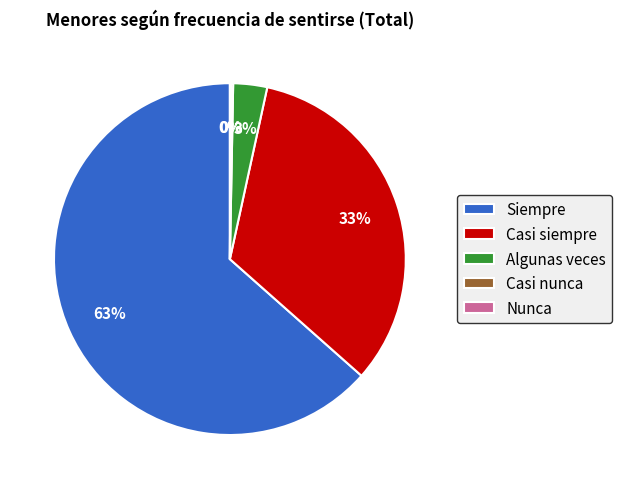

Which category accounts for the majority?

Siempre